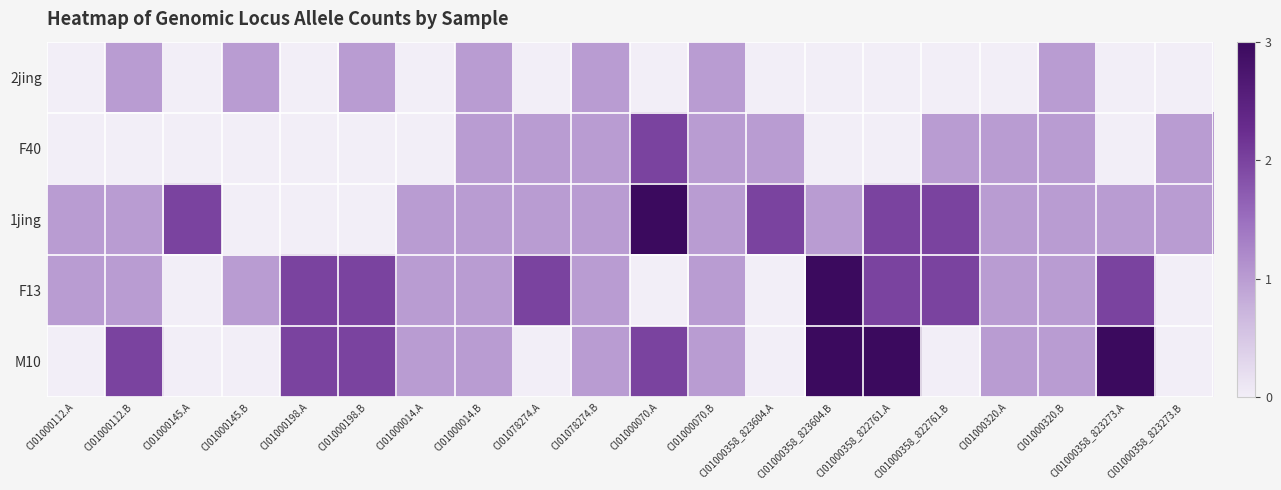

What is the difference between the highest and lowest values at CI01000198.B?

2